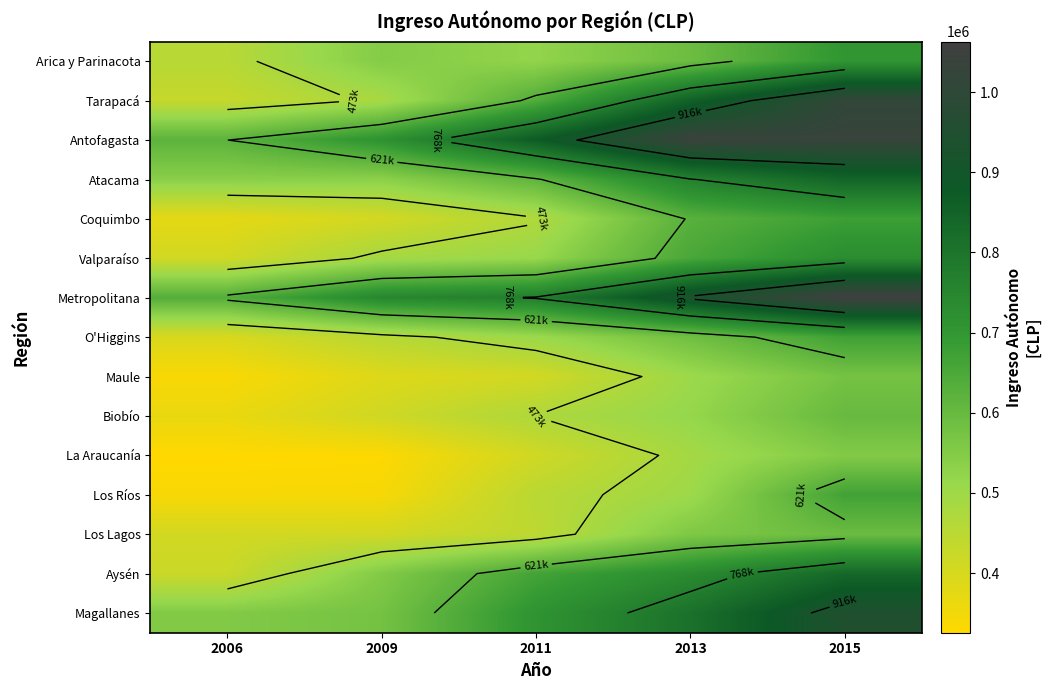

What is the total value across all series at 2006?

6611386.2